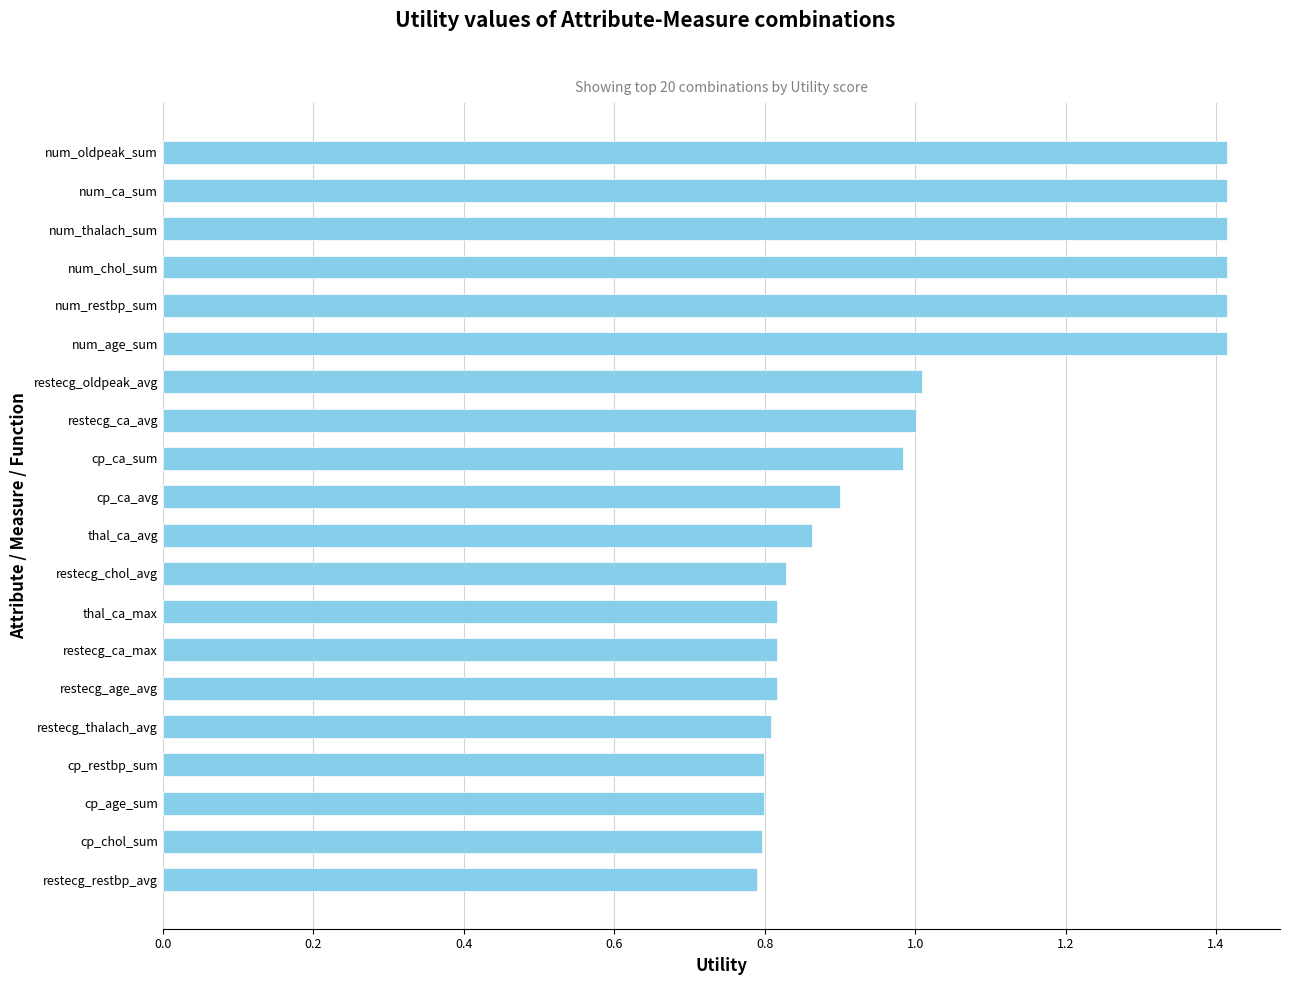

True or false: the data shows 1.1 at restecg_restbp_avg.

False